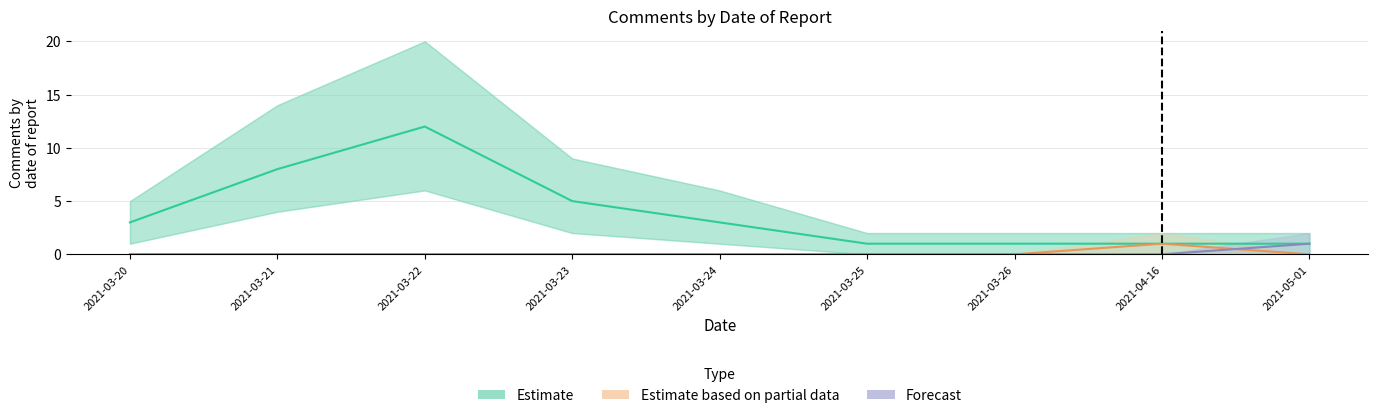

What position from the left is 2021-05-01?

9